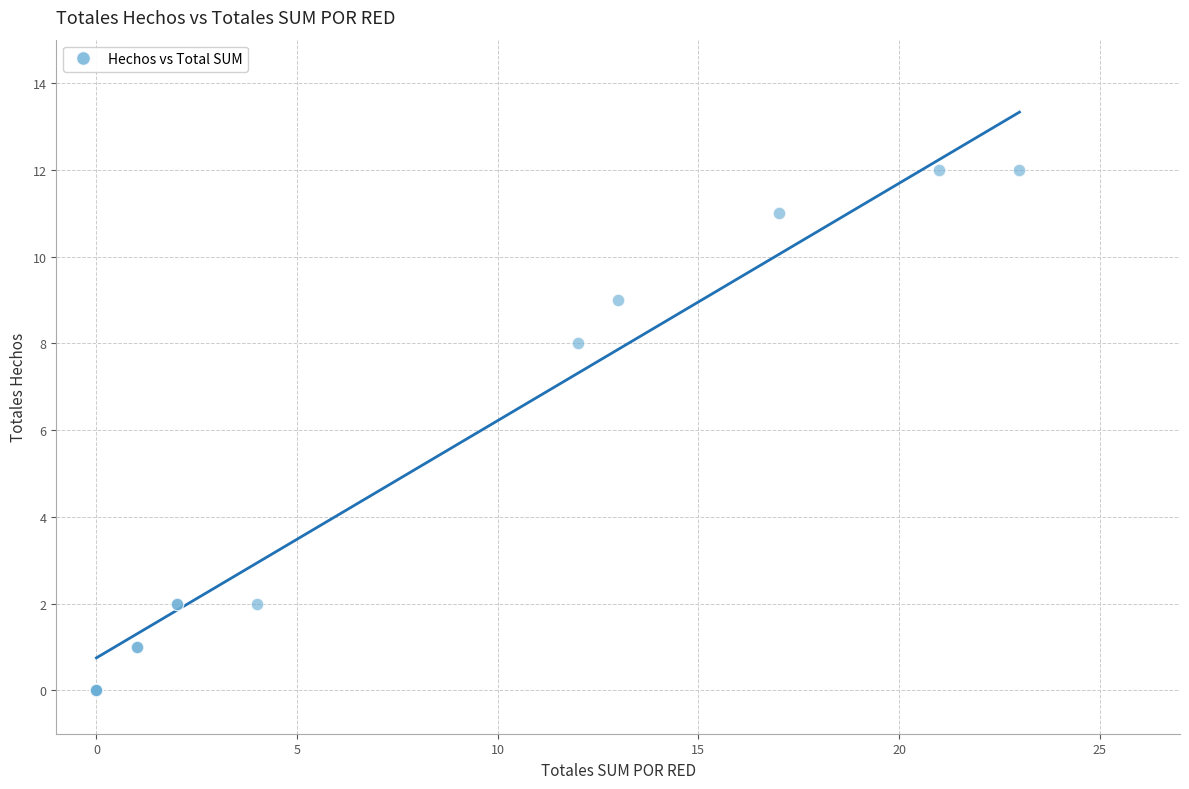

What Y value in the scatter plot is closest to 6?

8